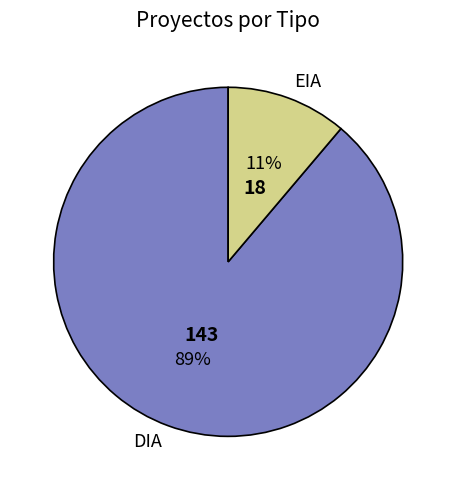

How many slices are in this pie chart?

2